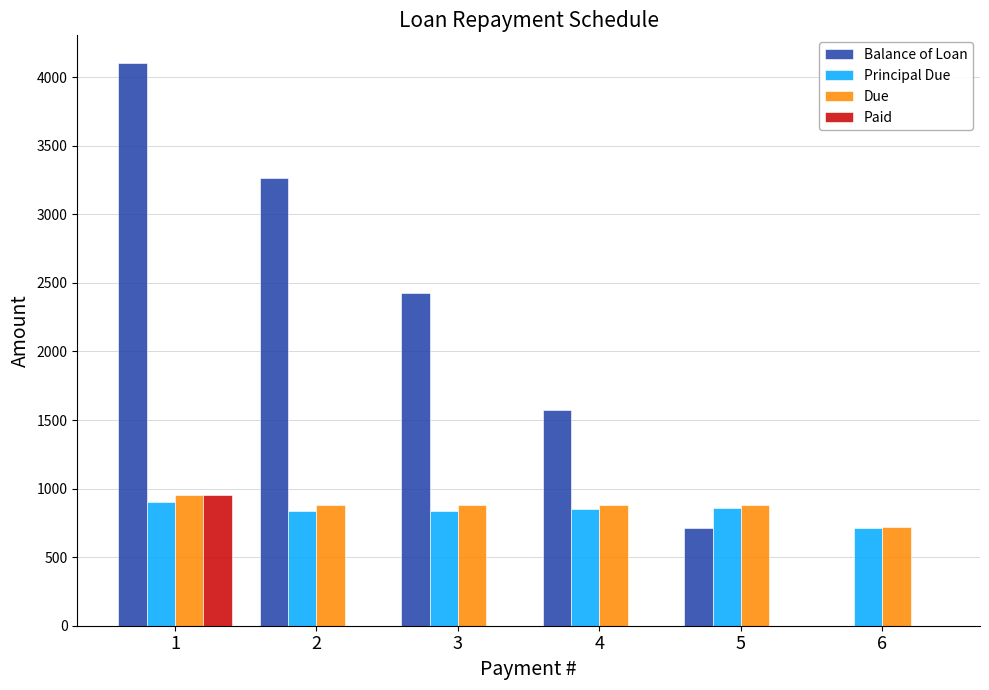

Are the bars horizontal?

No